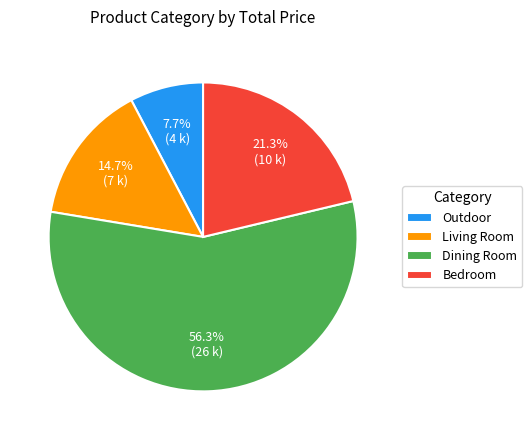

Which slice is the largest?

Dining Room